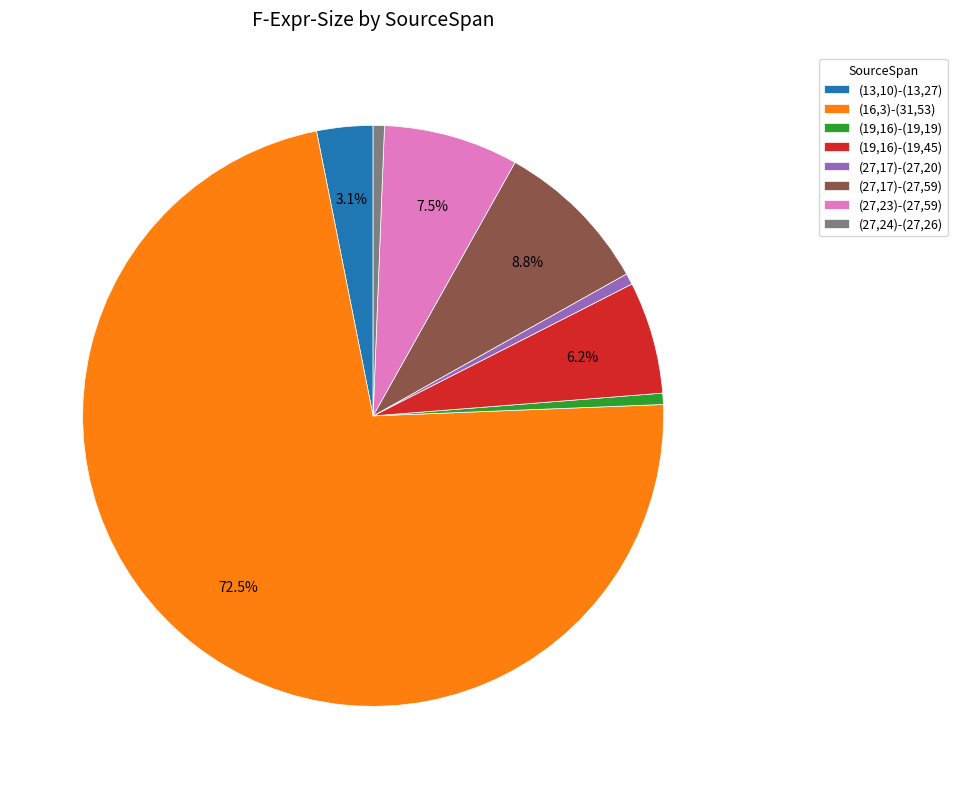

Which has a higher value, (27,24)-(27,26) or (16,3)-(31,53)?

(16,3)-(31,53)